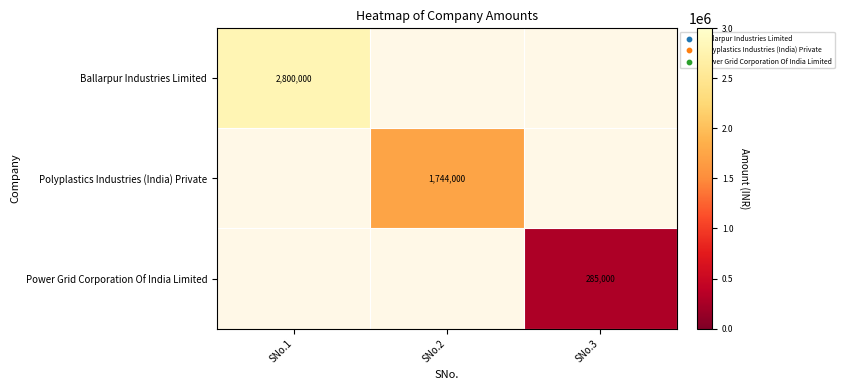

Count the number of categories in the chart.

3